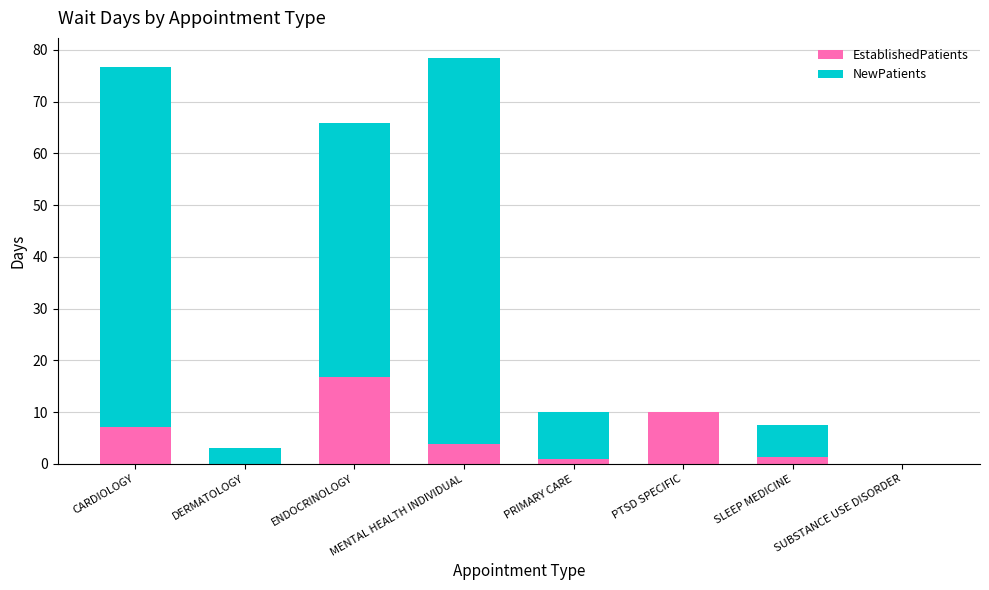

What is the sum of the EstablishedPatients values at PTSD SPECIFIC and ENDOCRINOLOGY?

26.8